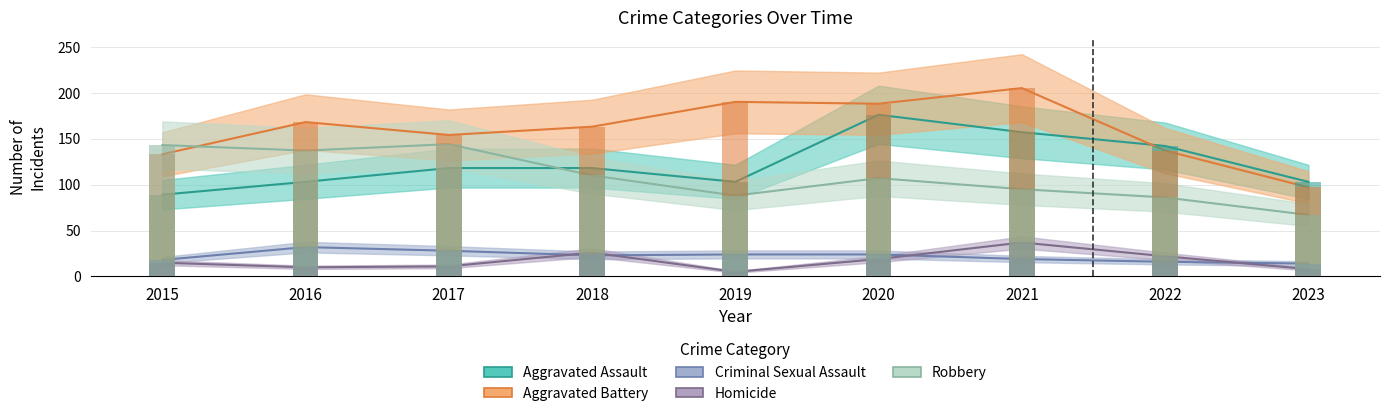

What are all the series names shown in the legend?

Aggravated Assault, Aggravated Battery, Criminal Sexual Assault, Homicide, Robbery